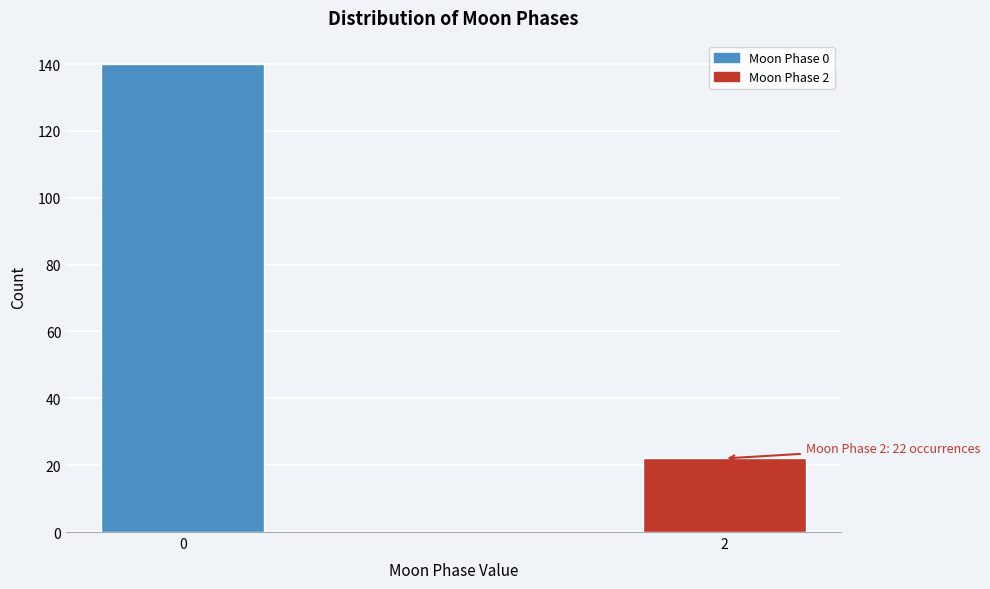

Reading left to right, transcribe all the data shown in this chart.

0=140	2=22